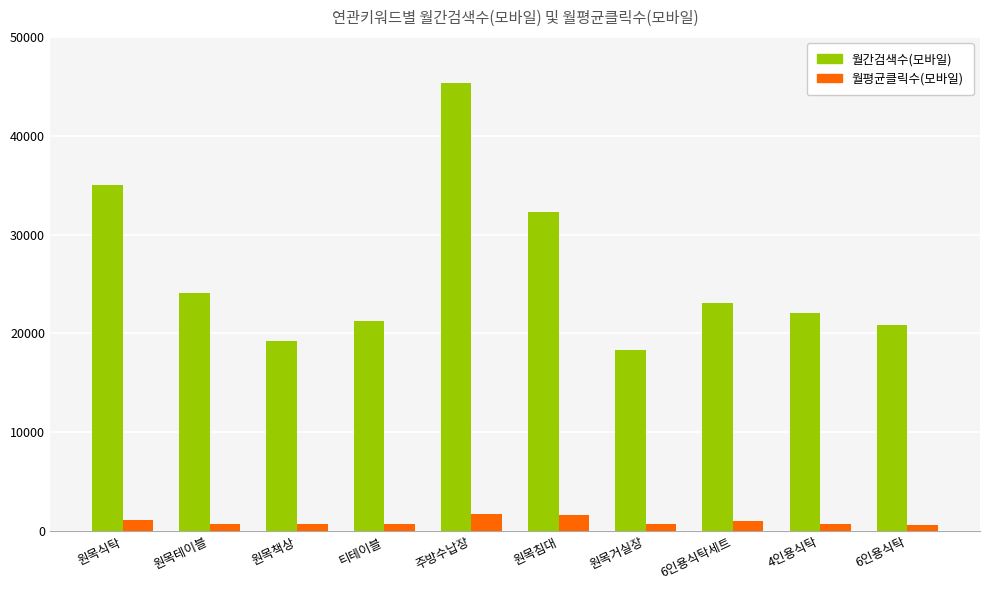

Which series changed the most between 원목테이블 and 원목침대?

월간검색수(모바일)